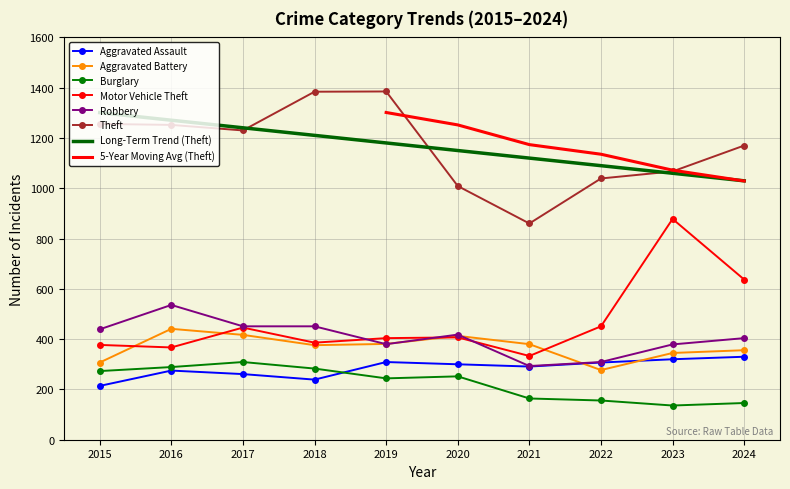

Rank the series at 2015 from highest to lowest value.

Theft, Robbery, Motor Vehicle Theft, Aggravated Battery, Burglary, Aggravated Assault